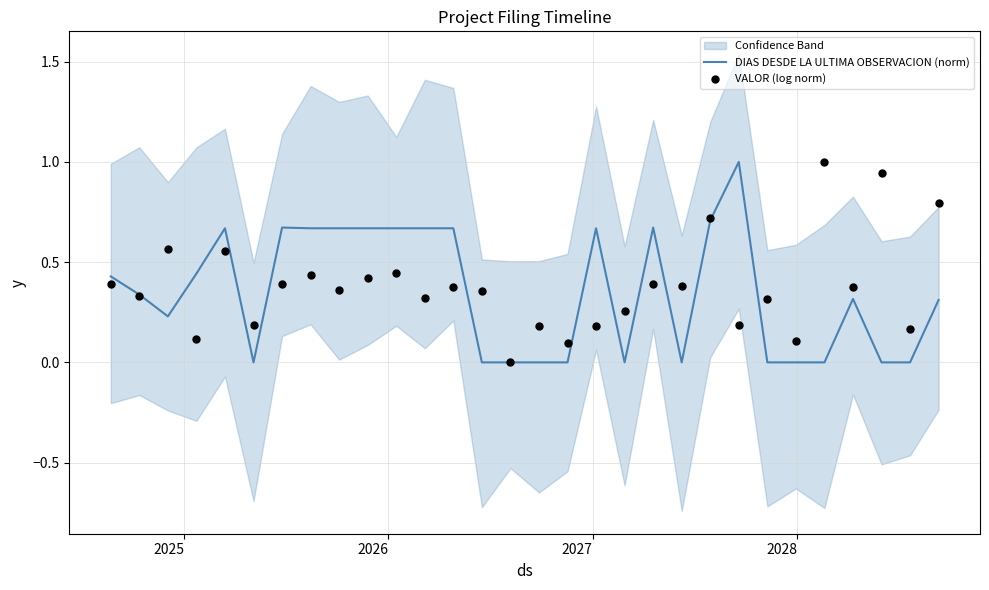

What are all the series names shown in the legend?

DIAS DESDE LA ULTIMA OBSERVACION (norm), VALOR (log norm)